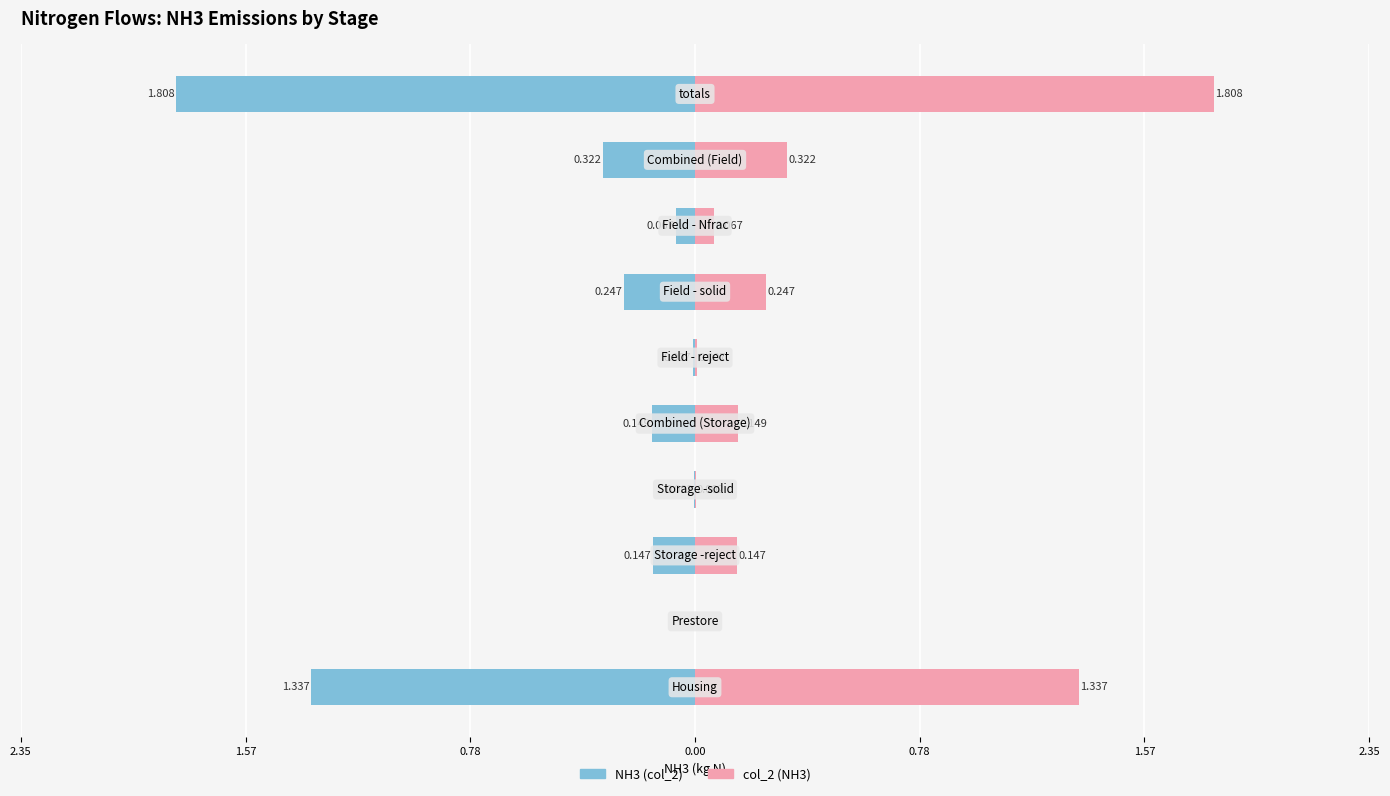

What are all the series names shown in the legend?

NH3 (col_2), col_2 (NH3)